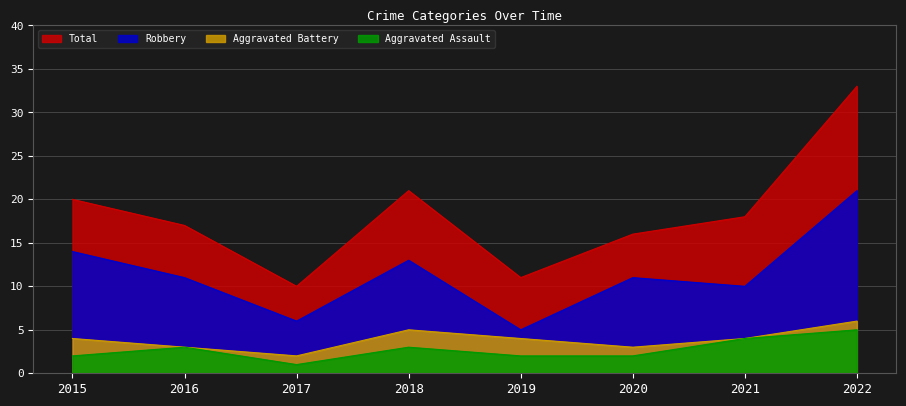

How many lines are shown in the chart?

4